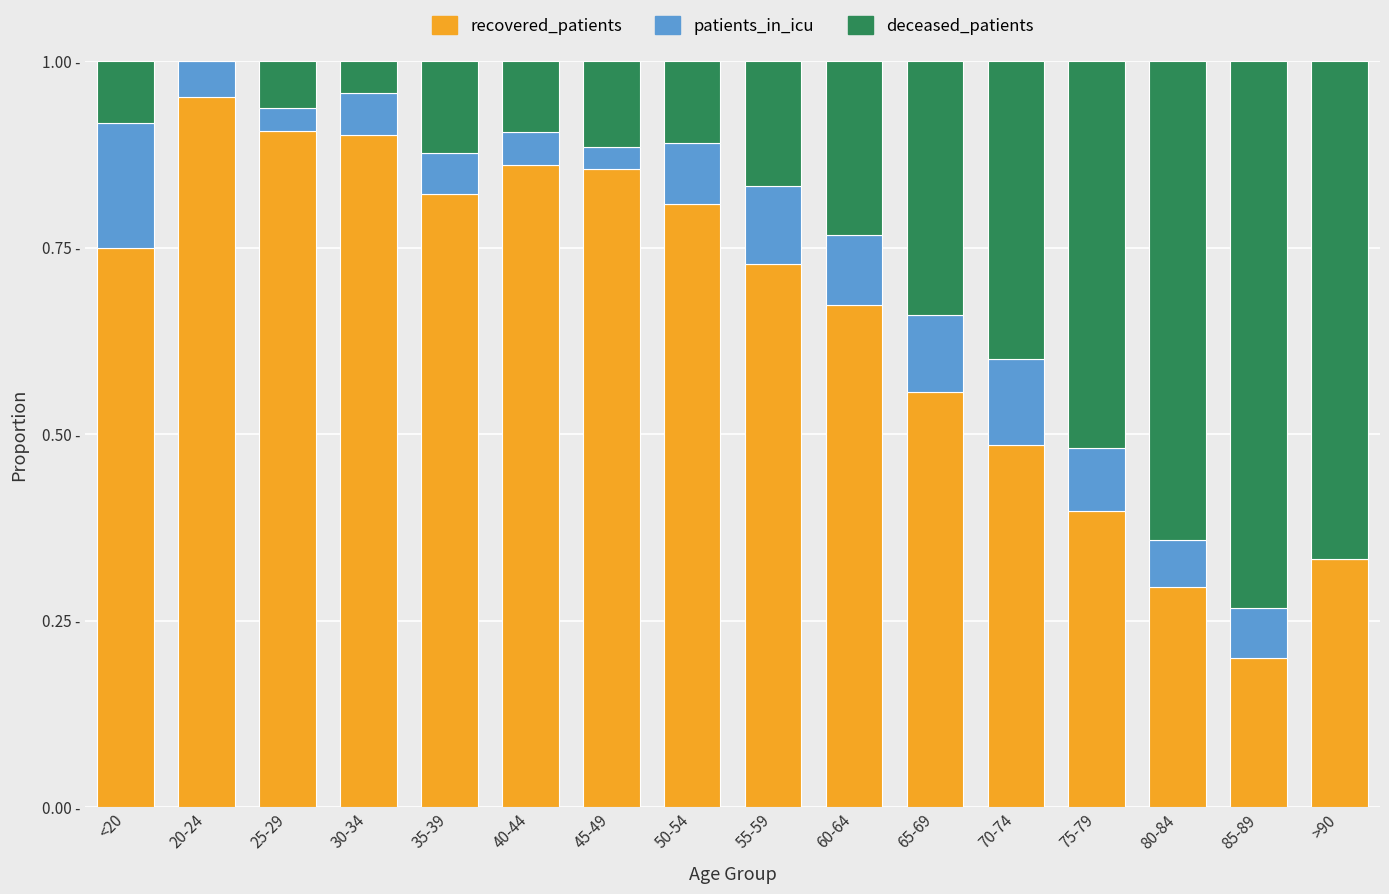

Are the bars horizontal?

No